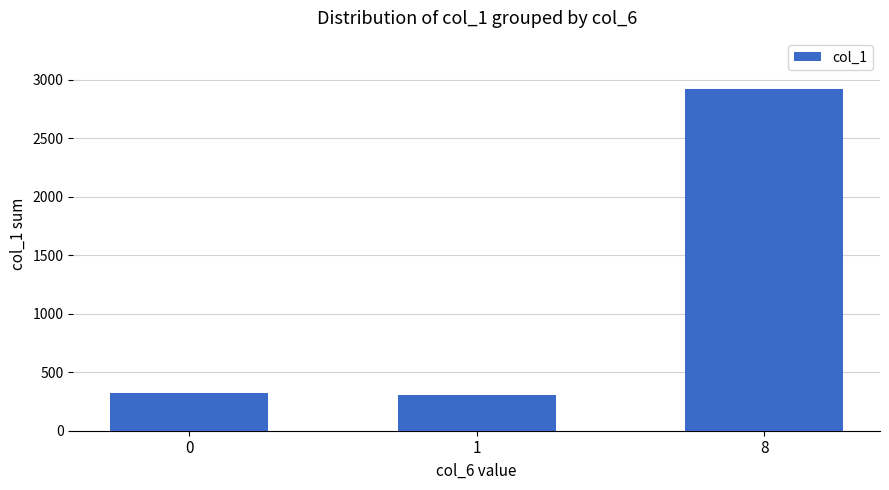

What is the approximate value at 0, to the nearest 10?

320